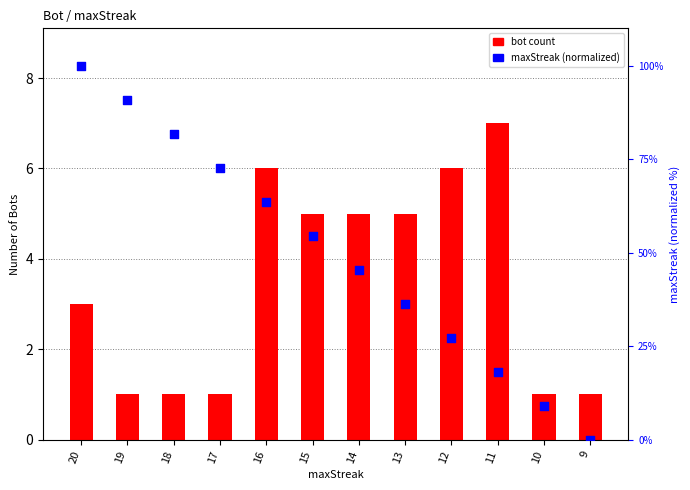

At how many categories does at least one series exceed 90?

2